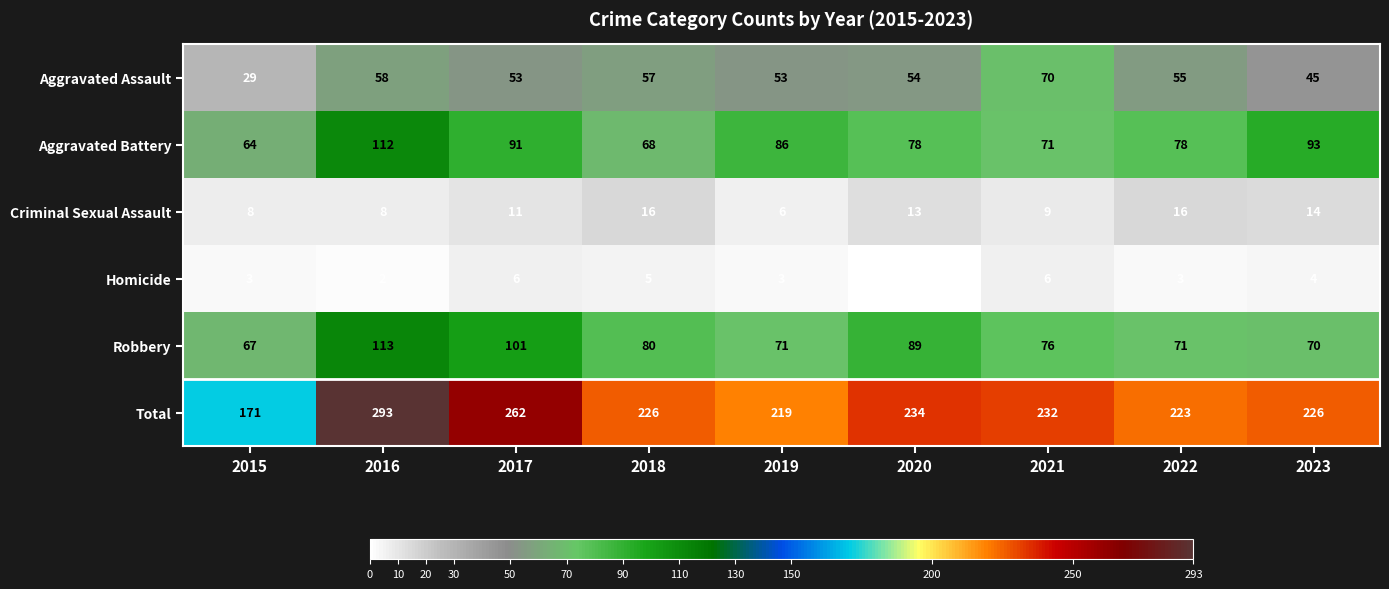

At which category is the sum across all series the highest?

2016